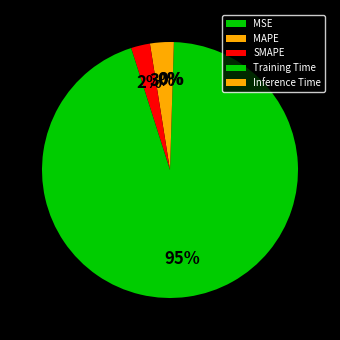

Rank the categories by value from highest to lowest.

Training Time, MAPE, SMAPE, Inference Time, MSE